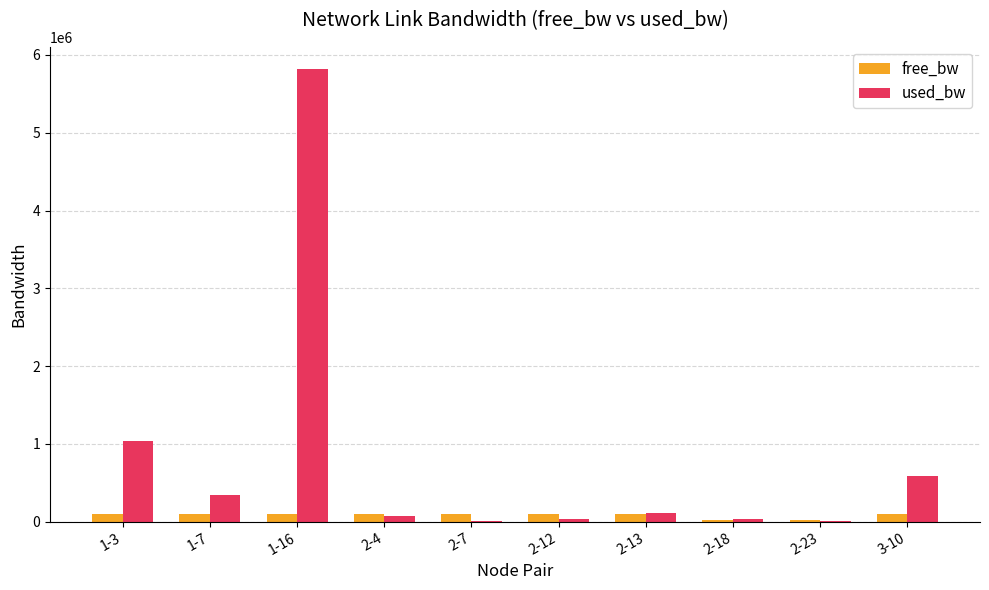

Which series has the largest total across all categories?

used_bw